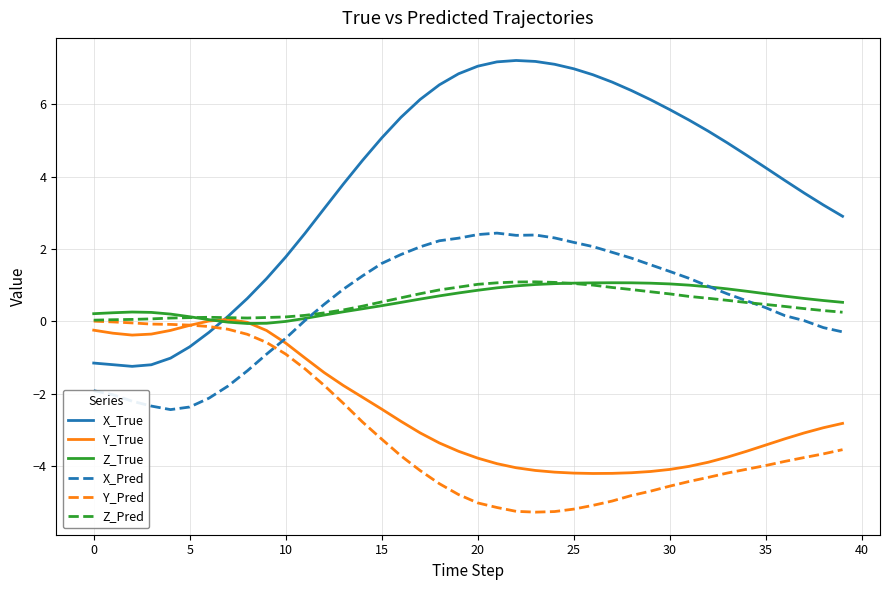

What is the highest value of the Z_Pred series?

1.1